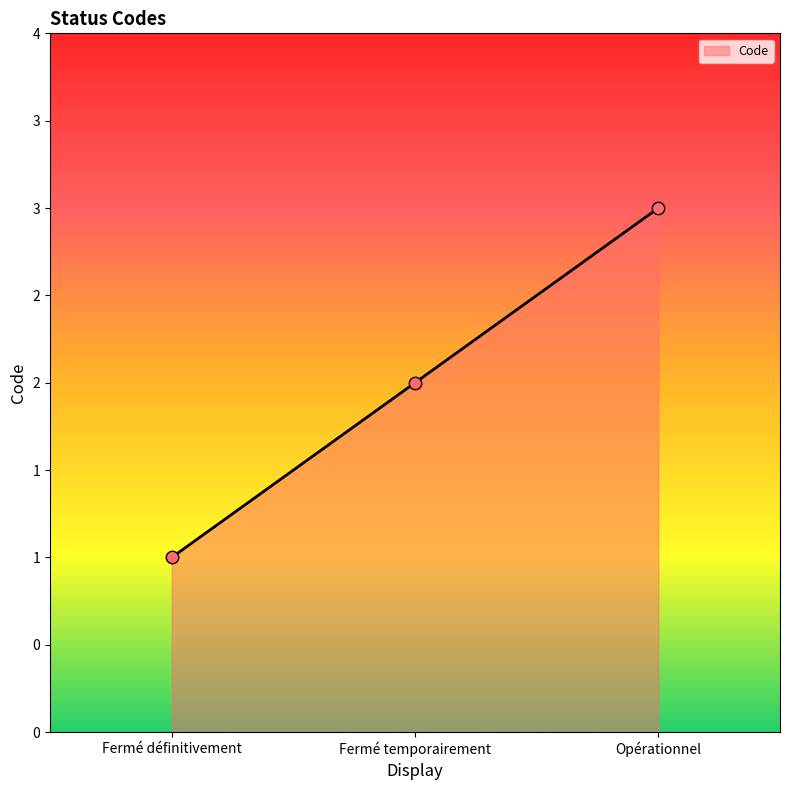

Approximately how many times larger is the value at Fermé définitivement compared to Opérationnel?

0.3